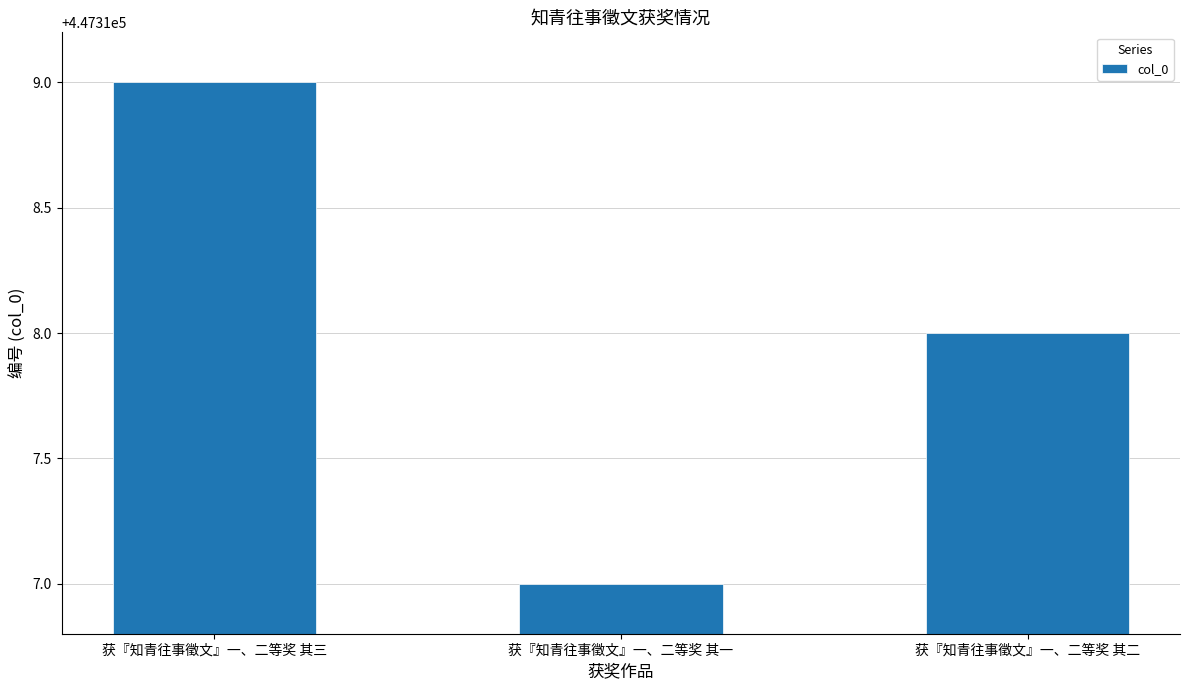

At which category does the chart reach its peak across all series?

获『知青往事徵文』一、二等奖 其三